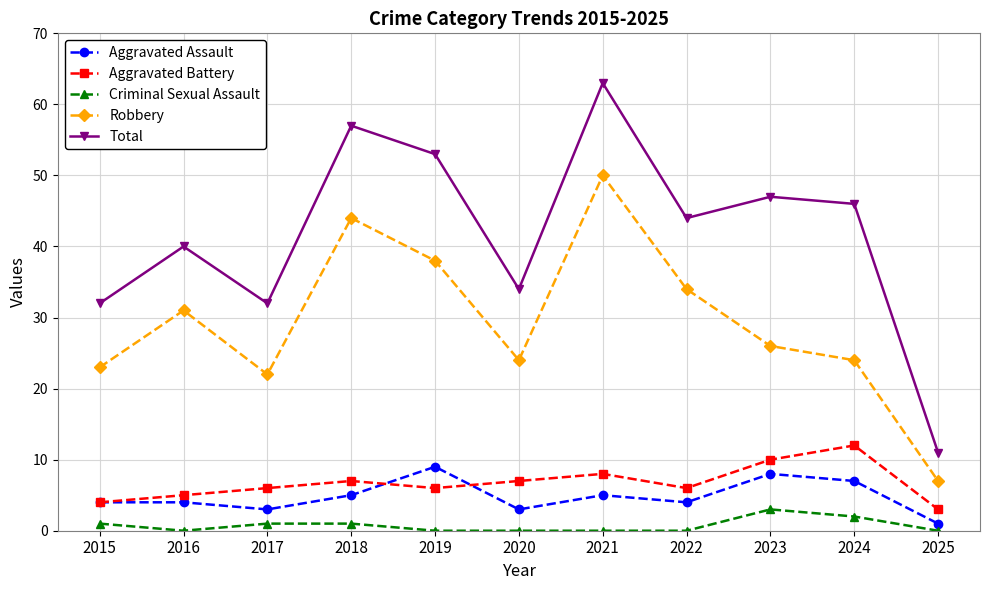

What is the difference between the second highest and second lowest values in the Robbery series?

22